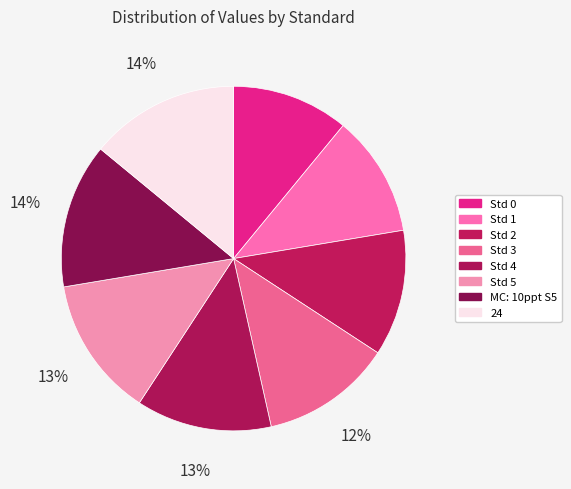

What is the total percentage of Std 2 and Std 3?

24.1%